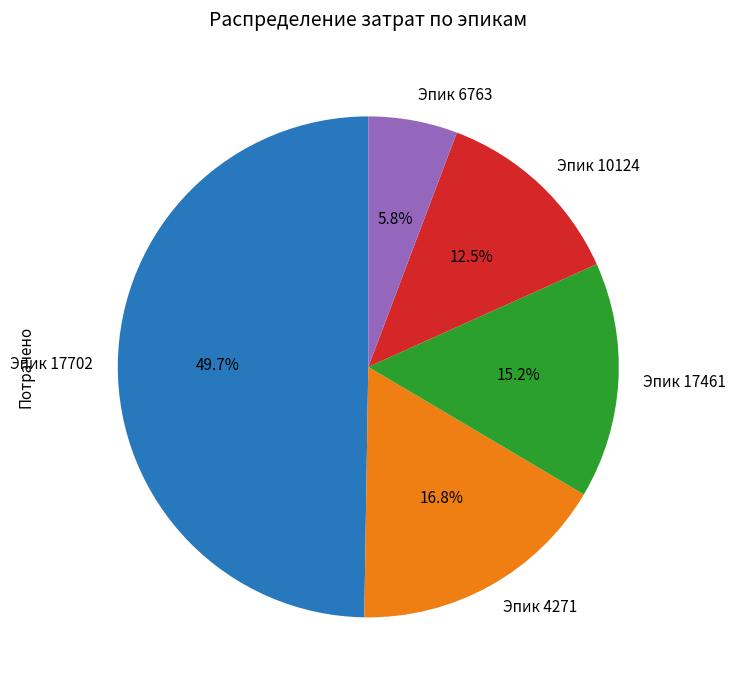

True or false: Эпик 4271 accounts for 17% of the total.

True